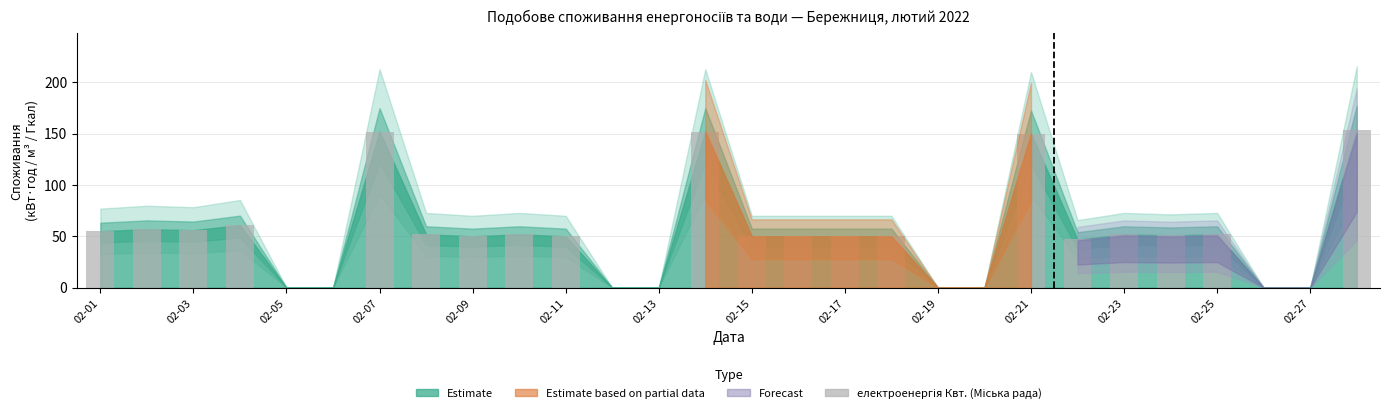

What is the greatest value displayed?

154